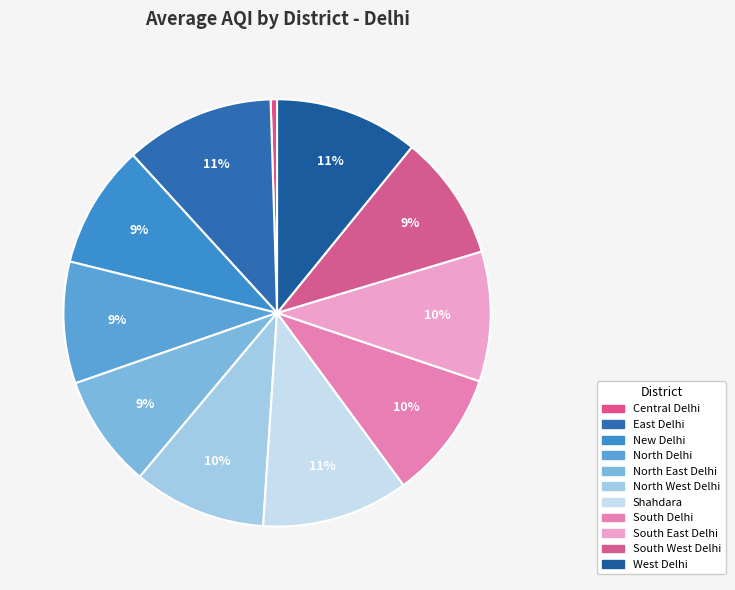

Does any single category account for the majority?

No